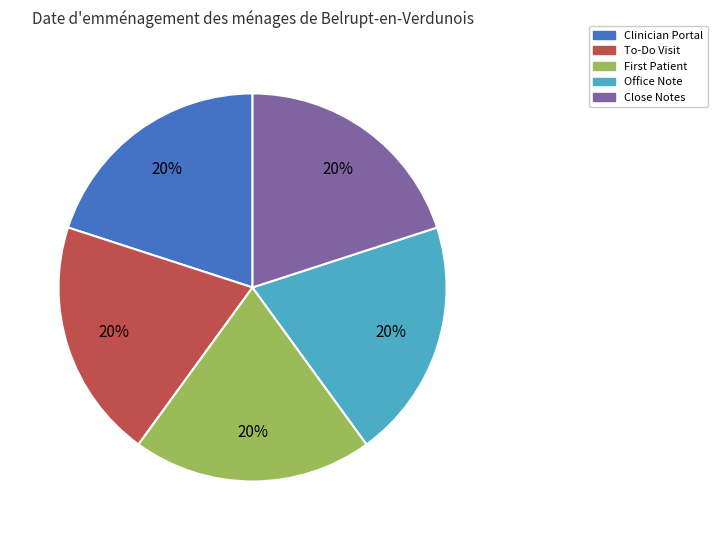

Count the number of slices in the pie.

5